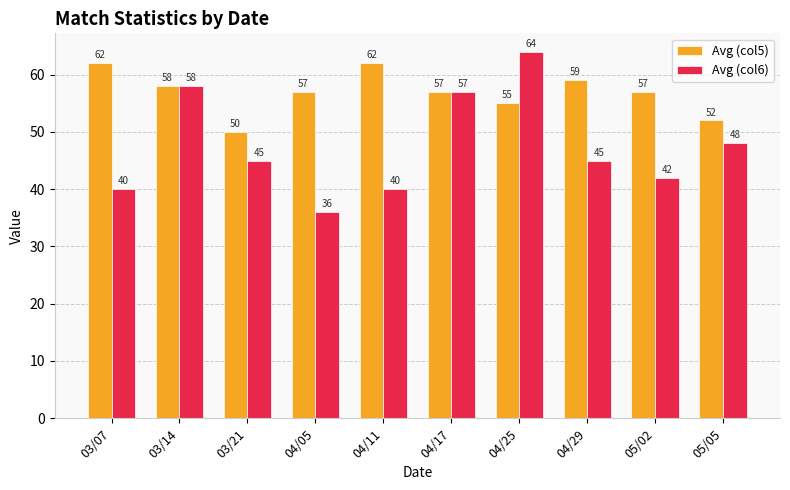

What is the difference between the highest and lowest values at 04/05?

21